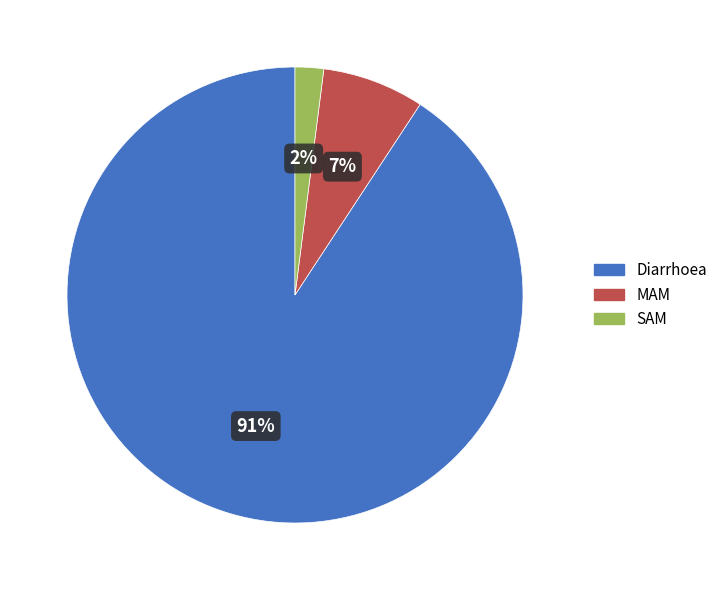

To the nearest percent, what is the difference between the MAM and Diarrhoea slice percentages?

84%